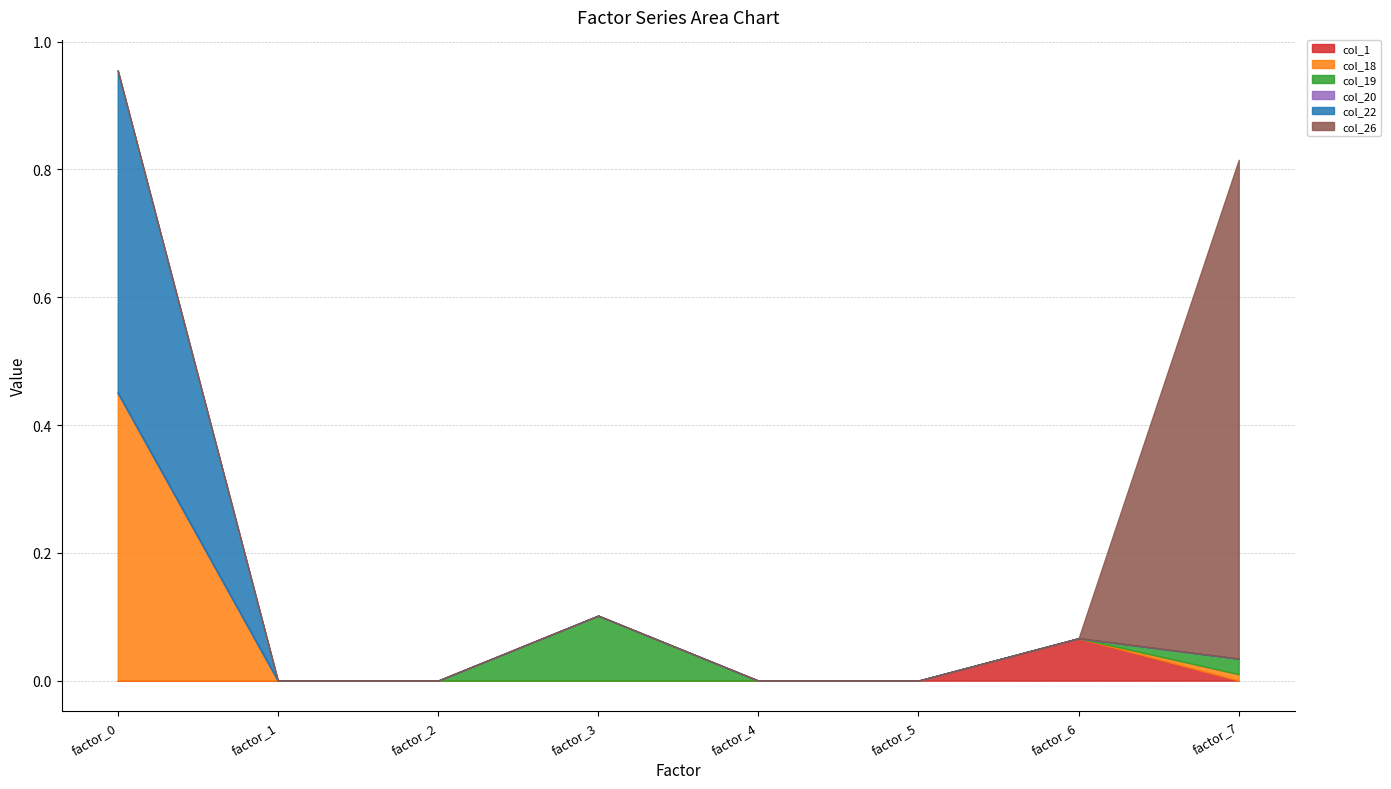

What are all the series names shown in the legend?

col_1, col_18, col_19, col_20, col_22, col_26